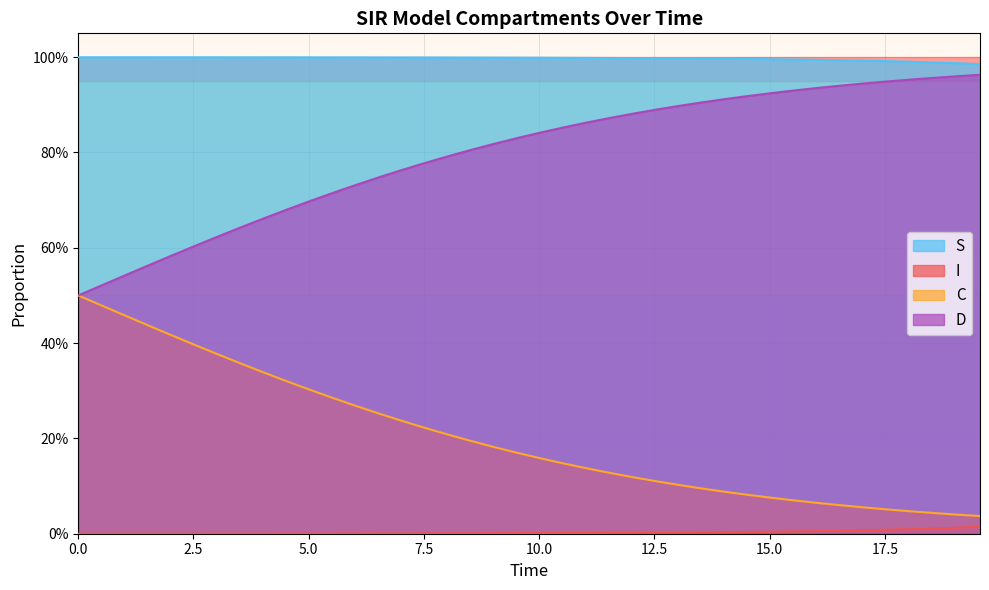

True or false: D and S cross at least once.

False